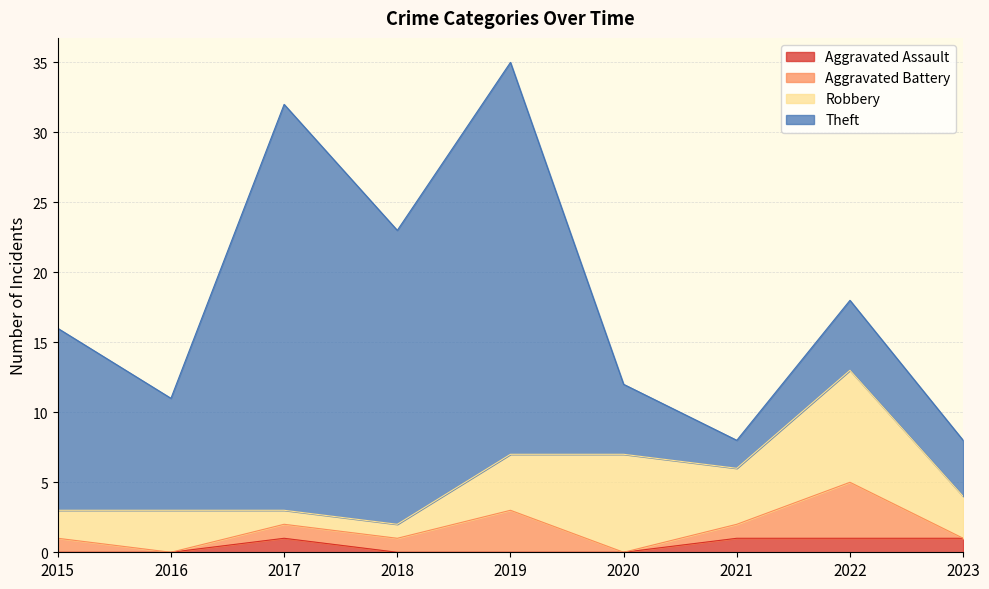

The Robbery series shows 1 at 2017. True or false?

True